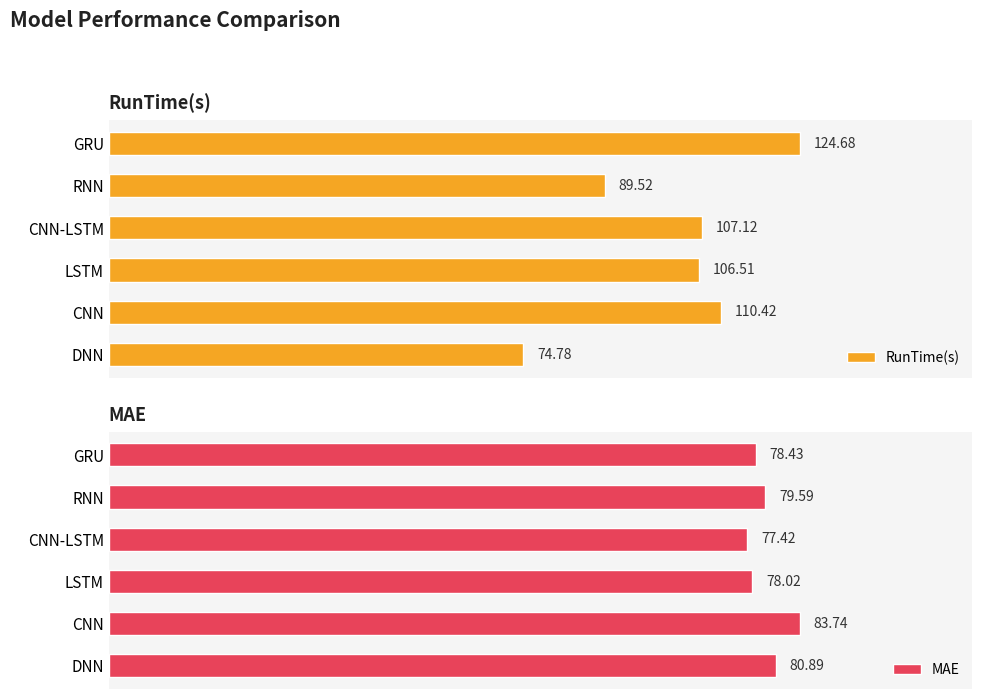

What is the sum of all MAE values?

478.1